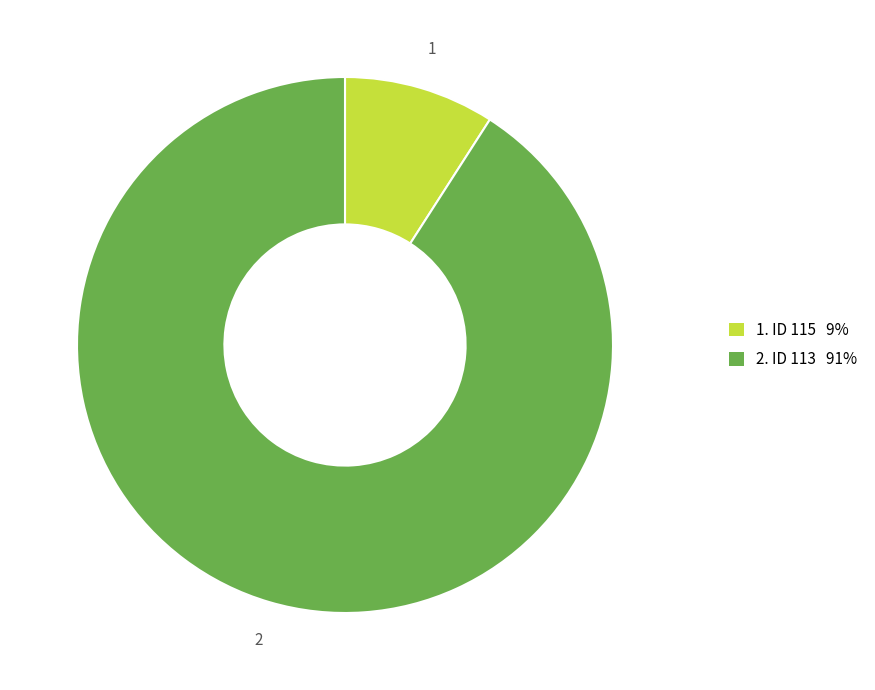

Is there a majority slice in this chart?

Yes